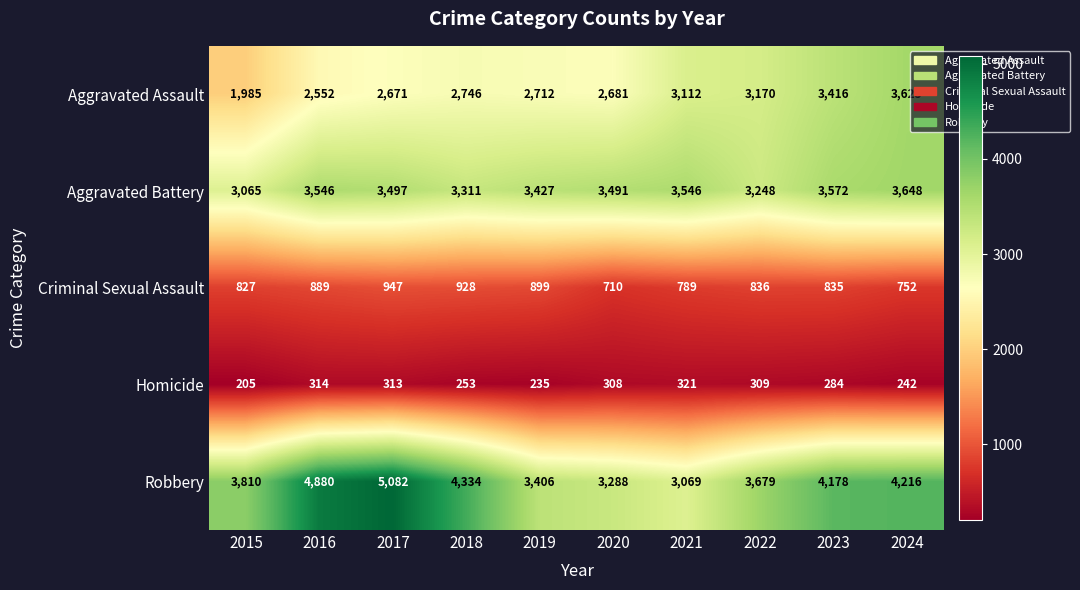

What is the average value of the Aggravated Battery series?

3435